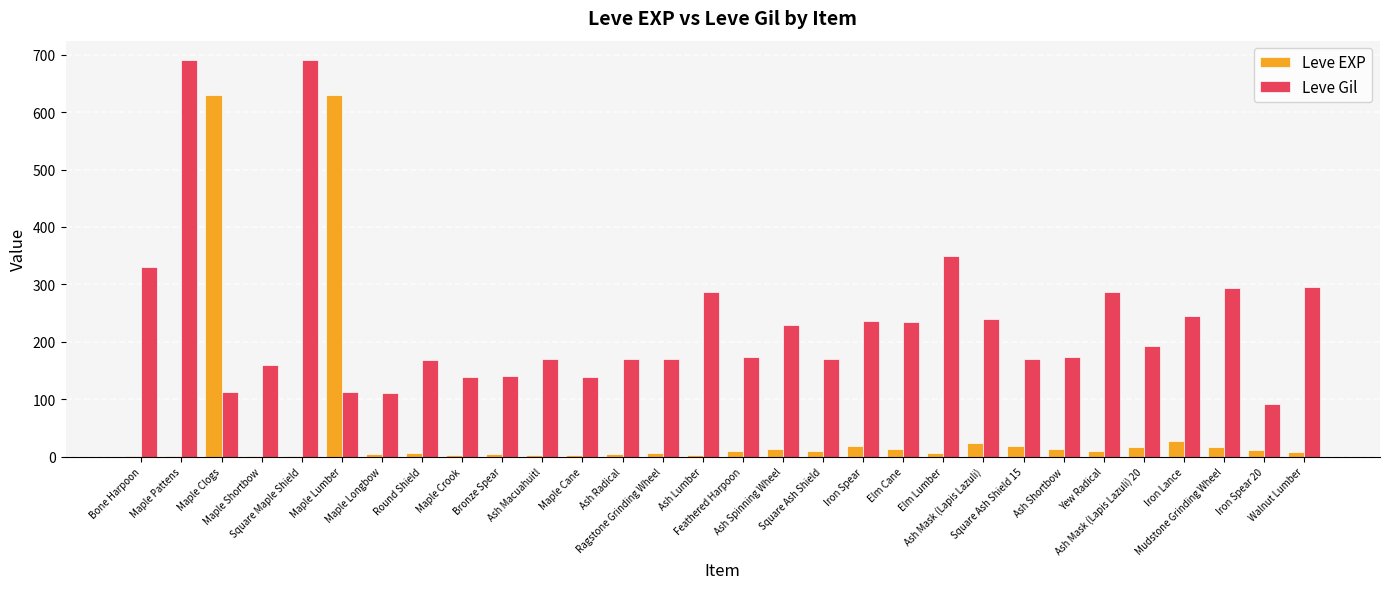

What are all the series names shown in the legend?

Leve EXP, Leve Gil